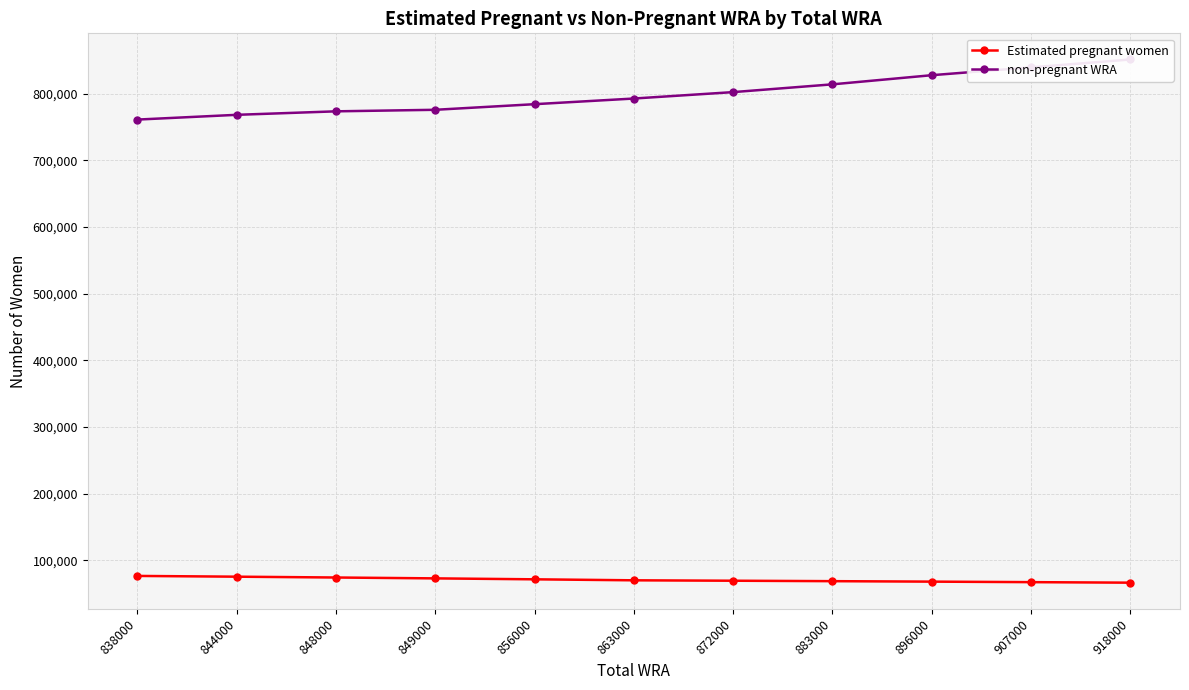

What is the sum of all Estimated pregnant women values?

782789.0